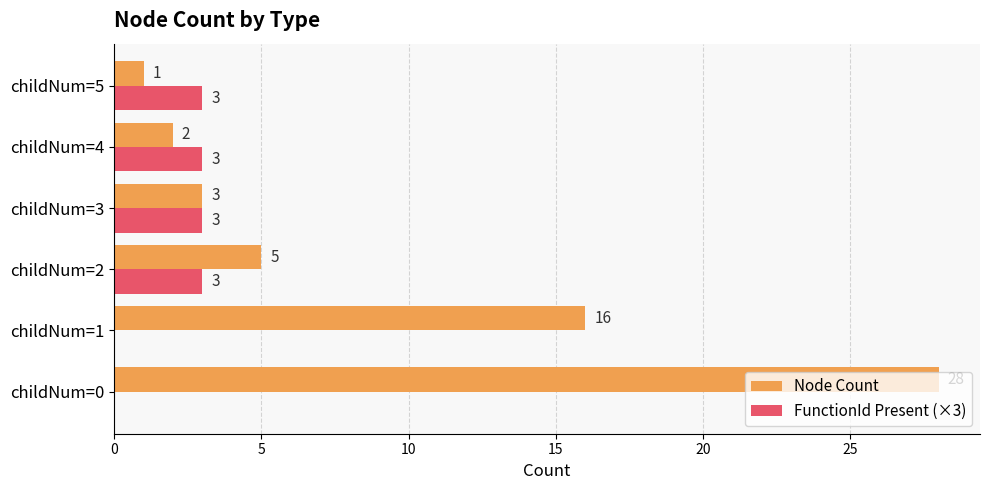

Count the number of categories in the chart.

6